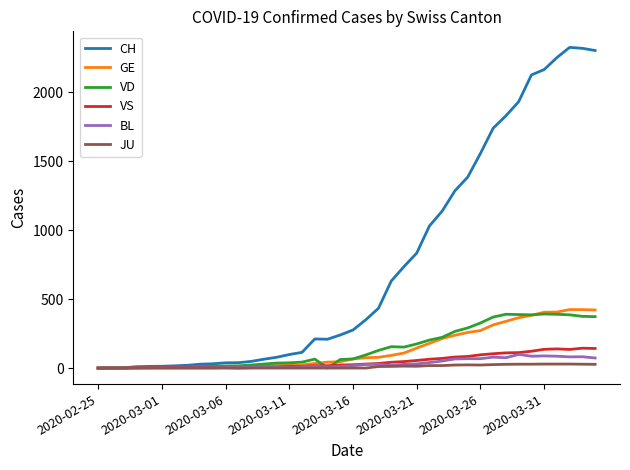

Which series has the largest range (max minus min)?

CH